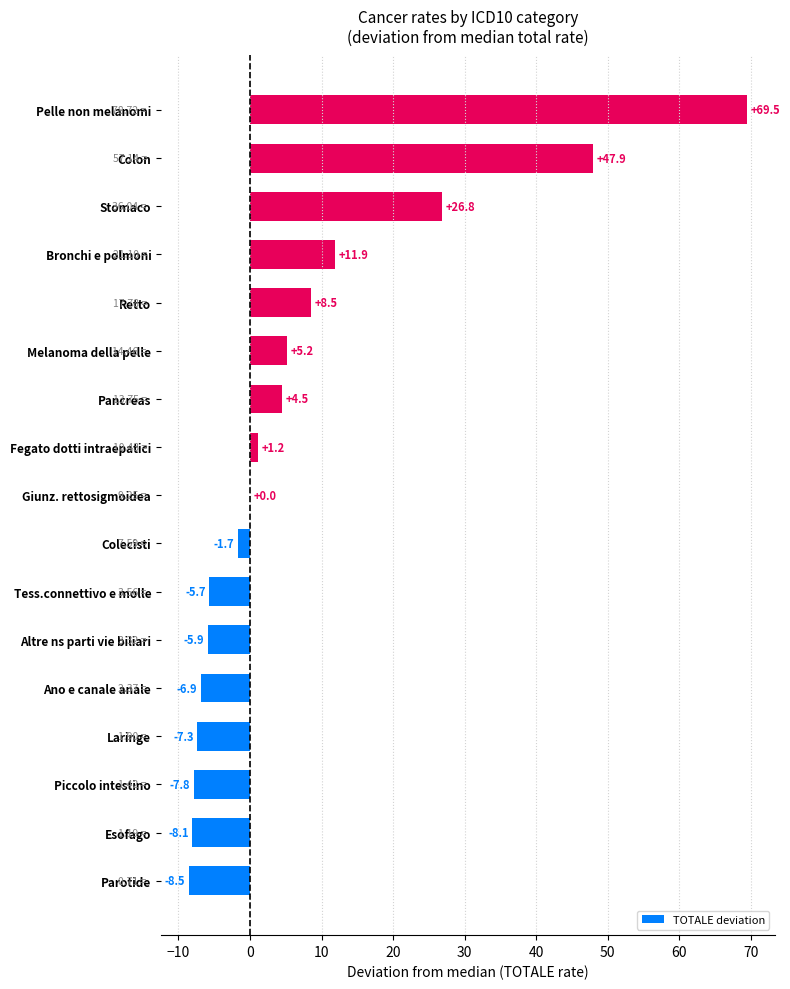

Count the number of categories in the chart.

17